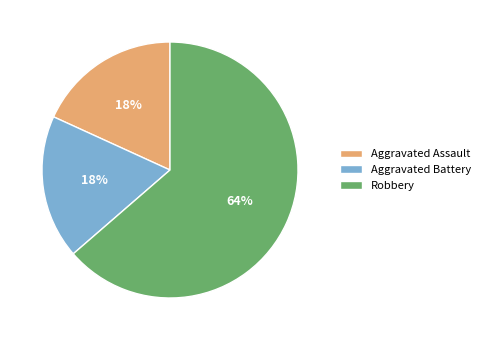

Between Robbery and Aggravated Assault, which is larger?

Robbery